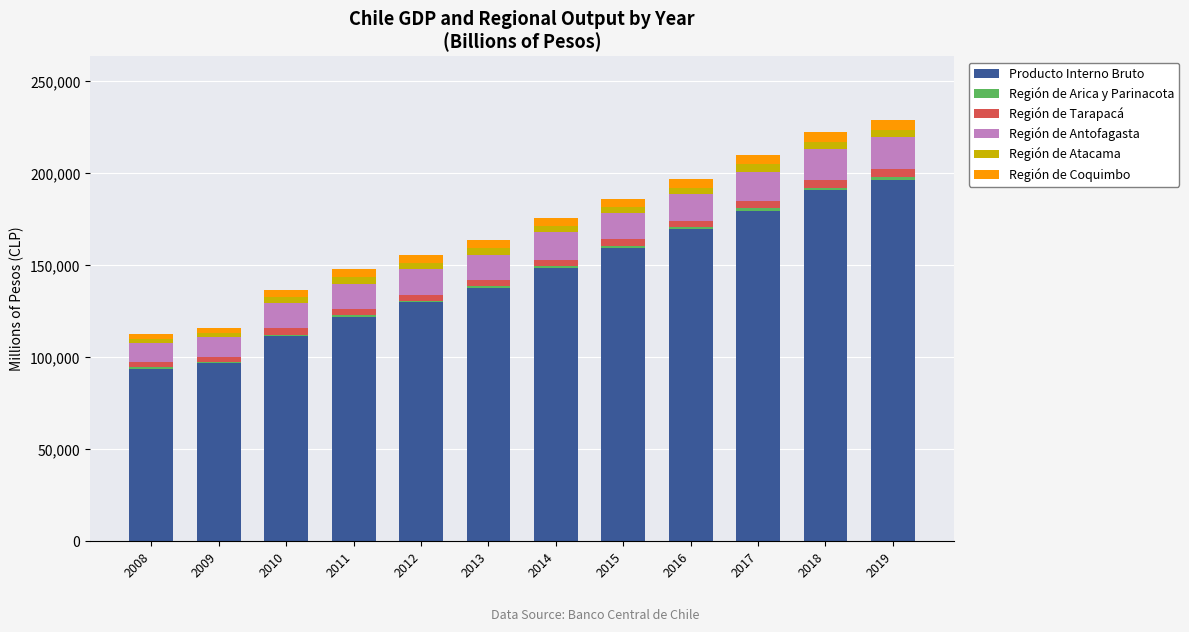

At which label is Región de Arica y Parinacota closest to 1055?

2014